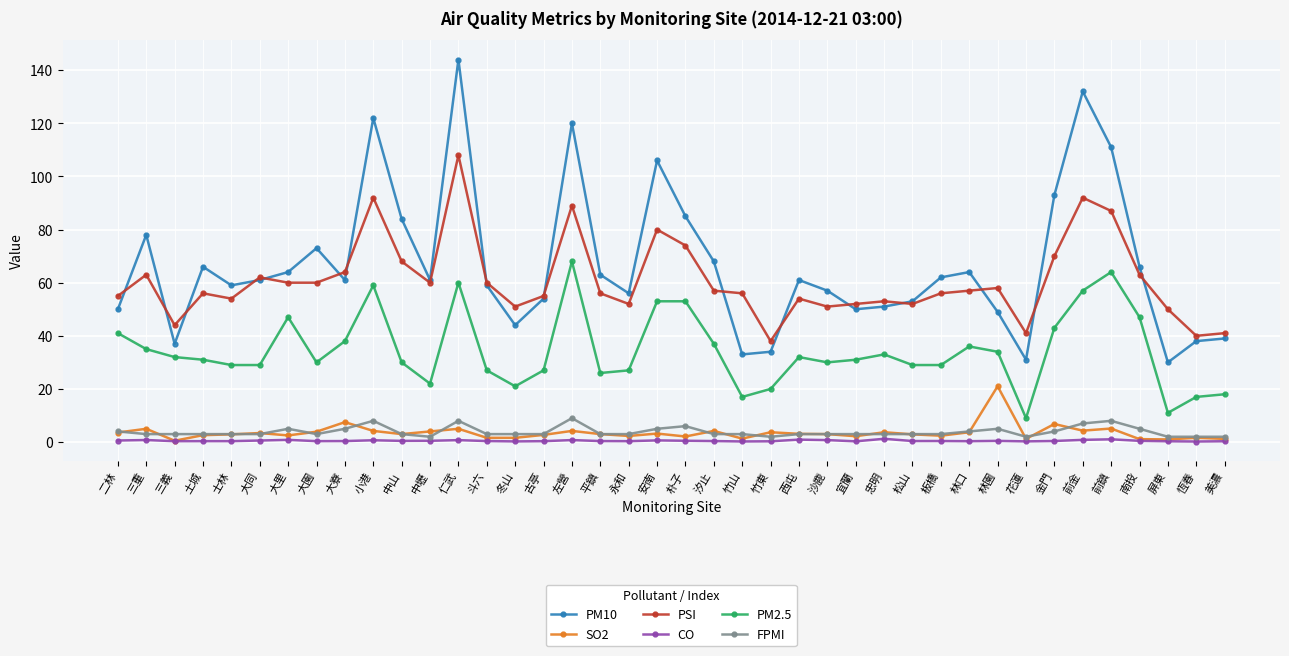

Does the chart display data point markers on the line(s)?

Yes